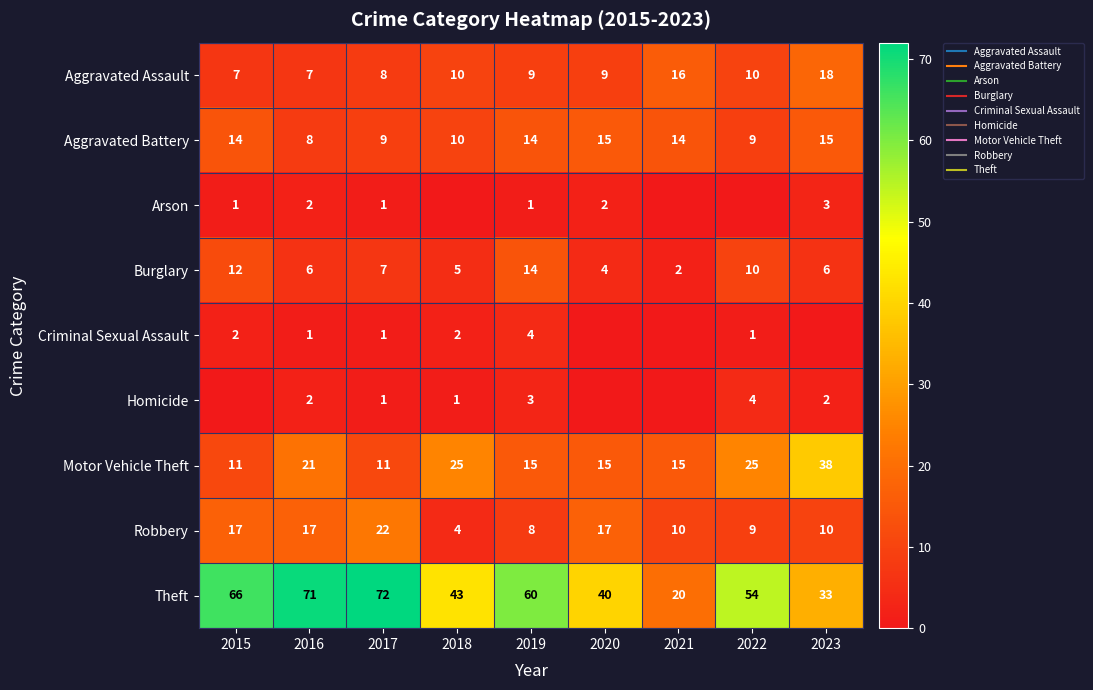

The value of Homicide at 2015 is 0. True or false?

True